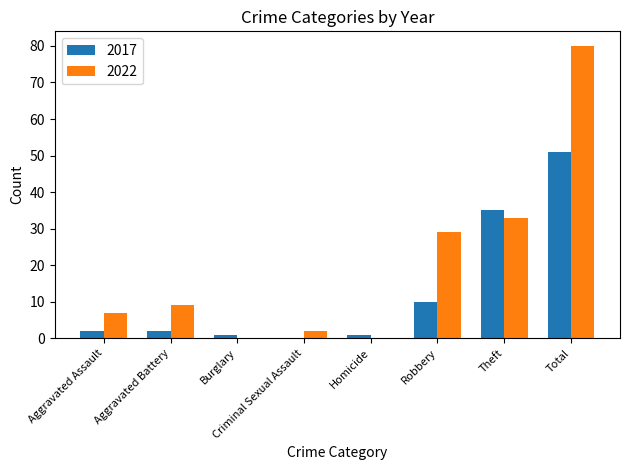

Which series changed the most between Aggravated Assault and Total?

2022